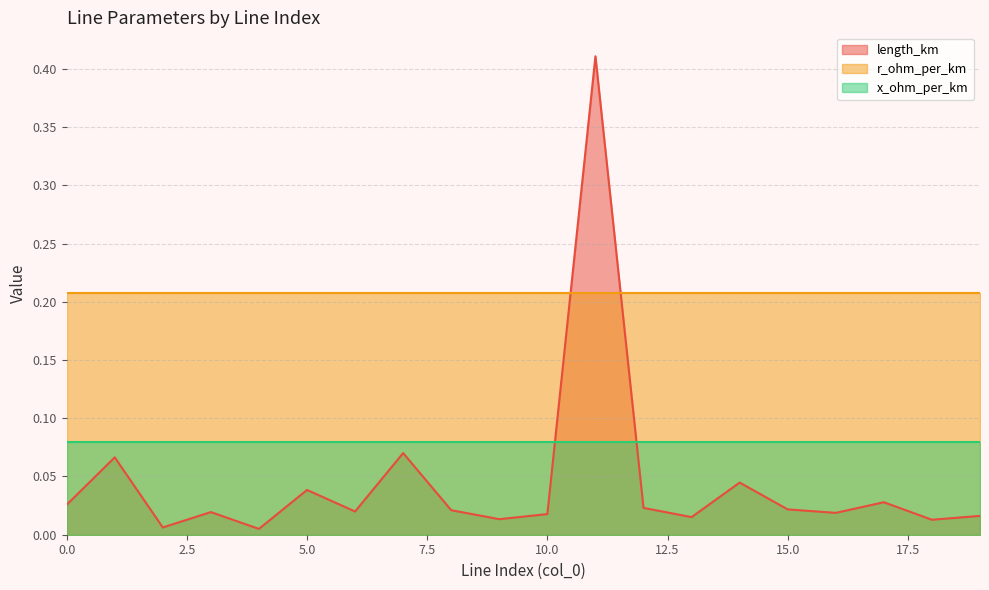

At which category is the sum across all series the highest?

11